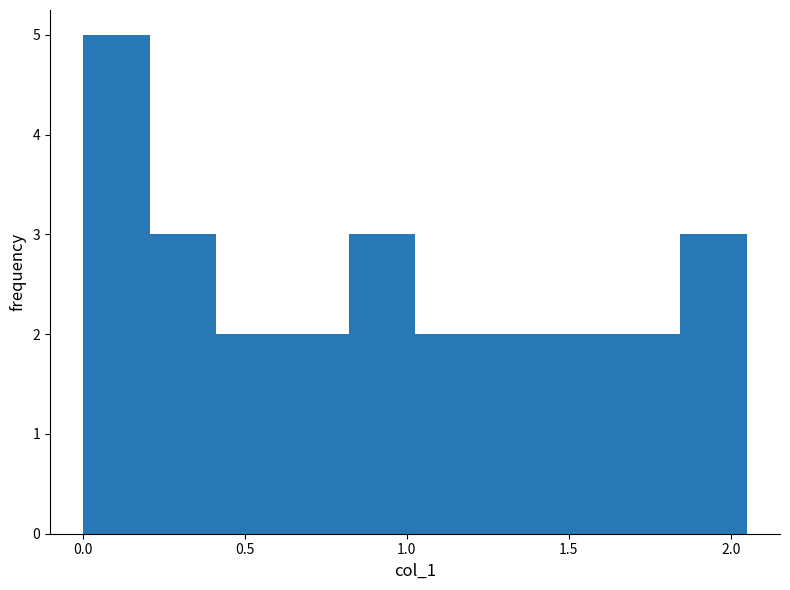

Which range on the x-axis has the tallest bar?

0.000 to 0.205